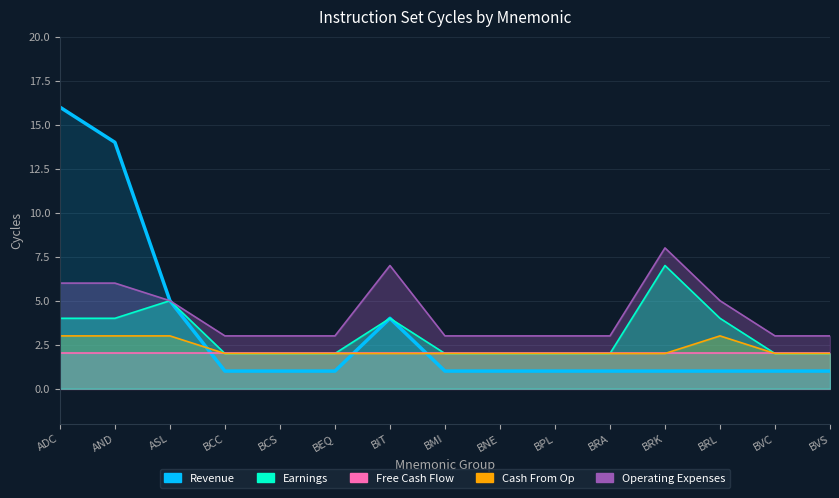

At which label is Free Cash Flow closest to 2?

ADC